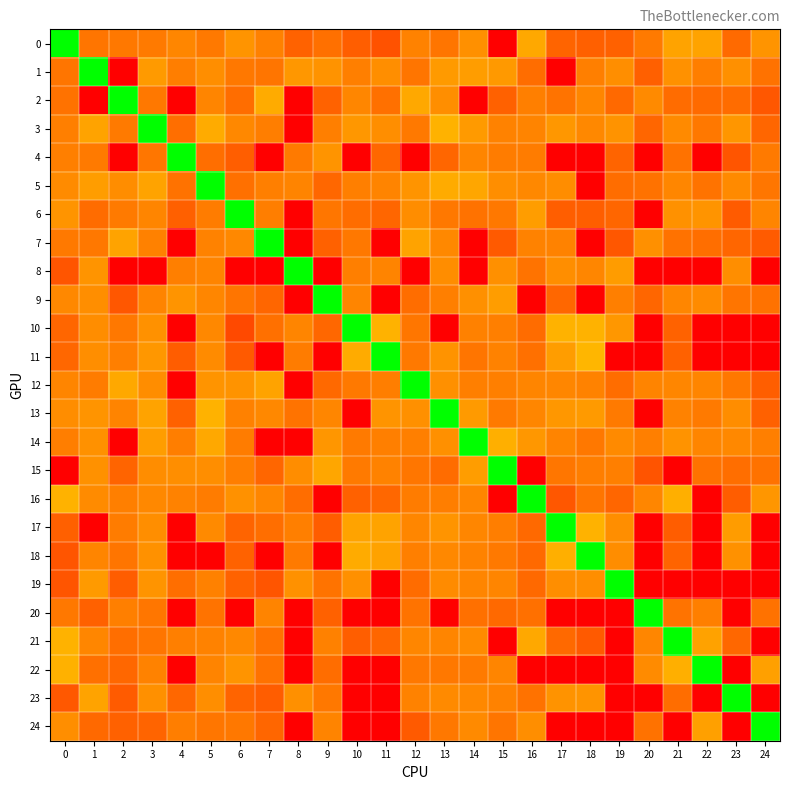

Reading right to left, list all the values displayed in this chart.

0: 24=-64.0	23=-75.6	22=-60.0	21=-60.0	20=-71.3	19=-78.0	18=-78.4	17=-77.3	16=-59.0	15=-105.0	14=-65.3	13=-72.8	12=-69.0	11=-82.3	10=-78.8	9=-74.1	8=-77.9	7=-69.6	6=-64.1	5=-71.7	4=-68.0	3=-71.0	2=-72.0	1=-73.0	0=0.0
1: 24=-73.6	23=-65.4	22=-70.2	21=-65.0	20=-78.7	19=-65.7	18=-69.9	17=-105.0	16=-74.7	15=-63.0	14=-61.8	13=-62.5	12=-72.8	11=-66.0	10=-69.9	9=-64.8	8=-63.5	7=-72.8	6=-71.8	5=-65.8	4=-70.5	3=-62.5	2=-105.0	1=0.0	0=-73.0
2: 24=-80.8	23=-75.3	22=-75.5	21=-75.2	20=-66.9	19=-76.2	18=-68.0	17=-73.3	16=-70.0	15=-78.2	14=-105.0	13=-66.0	12=-58.9	11=-74.0	10=-68.0	9=-77.7	8=-105.0	7=-58.0	6=-75.0	5=-68.1	4=-105.0	3=-72.0	2=0.0	1=-105.0	0=-73.6
3: 24=-76.9	23=-64.0	22=-72.0	21=-67.2	20=-77.0	19=-64.5	18=-67.4	17=-63.5	16=-68.7	15=-69.1	14=-62.7	13=-56.1	12=-71.4	11=-66.0	10=-63.5	9=-69.9	8=-105.0	7=-70.3	6=-67.7	5=-58.0	4=-74.3	3=0.0	2=-71.0	1=-60.0	0=-70.0
4: 24=-71.3	23=-81.6	22=-105.0	21=-73.8	20=-105.0	19=-77.5	18=-105.0	17=-105.0	16=-70.7	15=-70.6	14=-68.1	13=-77.0	12=-105.0	11=-76.6	10=-105.0	9=-64.0	8=-71.0	7=-105.0	6=-79.1	5=-74.4	4=0.0	3=-72.5	2=-105.0	1=-71.2	0=-70.0
5: 24=-72.3	23=-67.0	22=-73.1	21=-68.0	20=-73.5	19=-74.7	18=-105.0	17=-66.0	16=-67.7	15=-66.0	14=-59.3	13=-58.0	12=-64.3	11=-68.7	10=-70.0	9=-76.4	8=-68.5	7=-70.0	6=-74.0	5=0.0	4=-73.7	3=-60.0	2=-66.1	1=-61.9	0=-66.6
6: 24=-68.2	23=-79.7	22=-64.0	21=-64.9	20=-105.0	19=-76.9	18=-79.0	17=-78.9	16=-61.8	15=-72.0	14=-73.6	13=-72.1	12=-66.1	11=-77.0	10=-74.9	9=-72.3	8=-105.0	7=-70.5	6=0.0	5=-70.8	4=-78.4	3=-68.2	2=-71.0	1=-75.1	0=-64.1
7: 24=-79.7	23=-76.8	22=-74.5	21=-73.6	20=-65.3	19=-81.0	18=-105.0	17=-69.0	16=-69.3	15=-80.0	14=-105.0	13=-67.3	12=-60.0	11=-105.0	10=-72.0	9=-78.1	8=-105.0	7=0.0	6=-67.5	5=-69.0	4=-105.0	3=-69.3	2=-60.0	1=-72.0	0=-71.5
8: 24=-105.0	23=-66.0	22=-105.0	21=-105.0	20=-105.0	19=-62.0	18=-68.0	17=-66.0	16=-73.1	15=-65.5	14=-105.0	13=-66.1	12=-105.0	11=-68.5	10=-69.9	9=-105.0	8=0.0	7=-105.0	6=-105.0	5=-68.9	4=-70.1	3=-105.0	2=-105.0	1=-64.2	0=-81.3
9: 24=-73.8	23=-72.9	22=-66.9	21=-67.7	20=-77.0	19=-70.0	18=-105.0	17=-76.6	16=-105.0	15=-61.7	14=-65.6	13=-70.0	12=-74.7	11=-105.0	10=-68.4	9=0.0	8=-105.0	7=-76.7	6=-72.6	5=-67.7	4=-64.0	3=-68.7	2=-81.1	1=-65.8	0=-67.5
10: 24=-105.0	23=-105.0	22=-105.0	21=-77.6	20=-105.0	19=-63.4	18=-56.0	17=-56.0	16=-75.4	15=-70.0	14=-69.3	13=-105.0	12=-72.4	11=-56.0	10=0.0	9=-76.3	8=-68.2	7=-74.0	6=-84.6	5=-67.3	4=-105.0	3=-65.1	2=-71.8	1=-66.3	0=-76.8
11: 24=-105.0	23=-105.0	22=-105.0	21=-78.3	20=-105.0	19=-105.0	18=-54.9	17=-61.9	16=-74.1	15=-69.0	14=-73.0	13=-64.4	12=-71.6	11=0.0	10=-58.0	9=-105.0	8=-70.8	7=-105.0	6=-80.0	5=-66.6	4=-79.4	3=-63.3	2=-70.0	1=-66.0	0=-76.3
12: 24=-78.9	23=-72.0	22=-68.4	21=-68.0	20=-68.6	19=-75.0	18=-69.2	17=-68.1	16=-68.1	15=-70.0	14=-69.7	13=-65.3	12=0.0	11=-70.4	10=-71.4	9=-76.1	8=-105.0	7=-60.0	6=-64.6	5=-64.4	4=-105.0	3=-66.4	2=-58.7	1=-70.9	0=-68.3
13: 24=-78.2	23=-66.2	22=-71.3	21=-69.1	20=-105.0	19=-71.2	18=-62.6	17=-63.5	16=-68.0	15=-71.4	14=-62.6	13=0.0	12=-65.3	11=-64.0	10=-105.0	9=-68.0	8=-73.0	7=-67.3	6=-69.5	5=-56.0	4=-78.0	3=-60.0	2=-68.6	1=-64.2	0=-66.0
14: 24=-70.0	23=-67.3	22=-68.4	21=-64.5	20=-69.9	19=-67.2	18=-72.0	17=-68.7	16=-63.4	15=-56.7	14=0.0	13=-65.4	12=-69.7	11=-70.0	10=-71.0	9=-63.7	8=-105.0	7=-105.0	6=-70.8	5=-58.7	4=-70.1	3=-61.7	2=-105.0	1=-65.1	0=-70.3
15: 24=-73.8	23=-74.4	22=-73.4	21=-105.0	20=-81.9	19=-69.8	18=-70.2	17=-72.3	16=-105.0	15=0.0	14=-61.8	13=-75.3	12=-72.3	11=-69.0	10=-71.3	9=-59.1	8=-66.4	7=-76.8	6=-70.5	5=-65.9	4=-66.0	3=-66.1	2=-77.2	1=-65.0	0=-105.0
16: 24=-63.9	23=-79.3	22=-105.0	21=-56.9	20=-68.0	19=-76.9	18=-73.0	17=-81.0	16=0.0	15=-105.0	14=-68.0	13=-70.5	12=-70.8	11=-76.3	10=-78.3	9=-105.0	8=-74.9	7=-67.7	6=-65.1	5=-70.6	4=-69.2	3=-67.3	2=-69.9	1=-66.8	0=-56.0
17: 24=-105.0	23=-62.3	22=-105.0	21=-79.2	20=-105.0	19=-66.0	18=-56.0	17=0.0	16=-75.9	15=-70.3	14=-68.0	13=-64.0	12=-68.0	11=-60.1	10=-60.0	9=-79.4	8=-70.0	7=-74.5	6=-77.4	5=-67.0	4=-105.0	3=-65.7	2=-70.6	1=-105.0	0=-78.4
18: 24=-105.0	23=-64.9	22=-105.0	21=-77.2	20=-105.0	19=-66.3	18=0.0	17=-57.0	16=-76.0	15=-71.4	14=-69.0	13=-67.3	12=-70.0	11=-60.3	10=-58.0	9=-105.0	8=-71.0	7=-105.0	6=-77.9	5=-105.0	4=-105.0	3=-65.0	2=-73.0	1=-68.2	0=-81.3
19: 24=-105.0	23=-105.0	22=-105.0	21=-105.0	20=-105.0	19=0.0	18=-66.0	17=-66.0	16=-76.3	15=-68.2	14=-68.1	13=-66.6	12=-75.5	11=-105.0	10=-65.3	9=-73.3	8=-65.1	7=-81.5	6=-77.8	5=-69.6	4=-74.6	3=-64.2	2=-79.5	1=-62.6	0=-81.3
20: 24=-73.8	23=-105.0	22=-70.1	21=-73.2	20=0.0	19=-105.0	18=-105.0	17=-105.0	16=-74.0	15=-76.1	14=-73.9	13=-105.0	12=-73.3	11=-105.0	10=-105.0	9=-78.1	8=-105.0	7=-68.7	6=-105.0	5=-73.2	4=-105.0	3=-72.3	2=-69.9	1=-78.0	0=-71.9
21: 24=-105.0	23=-76.5	22=-60.5	21=0.0	20=-67.8	19=-105.0	18=-80.2	17=-76.0	16=-58.9	15=-105.0	14=-66.5	13=-68.1	12=-68.0	11=-76.9	10=-79.1	9=-69.6	8=-105.0	7=-73.5	6=-67.6	5=-68.9	4=-70.0	3=-72.9	2=-74.3	1=-68.0	0=-56.0
22: 24=-60.8	23=-105.0	22=0.0	21=-57.0	20=-66.7	19=-105.0	18=-105.0	17=-105.0	16=-105.0	15=-68.2	14=-71.2	13=-72.1	12=-71.8	11=-105.0	10=-105.0	9=-74.7	8=-105.0	7=-73.8	6=-64.3	5=-68.7	4=-105.0	3=-69.0	2=-76.4	1=-74.1	0=-56.2
23: 24=-105.0	23=0.0	22=-105.0	21=-74.8	20=-105.0	19=-105.0	18=-64.4	17=-64.6	16=-73.5	15=-69.3	14=-67.7	13=-67.1	12=-69.0	11=-105.0	10=-105.0	9=-71.9	8=-65.6	7=-79.5	6=-77.2	5=-66.0	4=-76.3	3=-65.4	2=-79.6	1=-60.3	0=-80.6
24: 24=0.0	23=-105.0	22=-60.9	21=-105.0	20=-73.8	19=-105.0	18=-105.0	17=-105.0	16=-65.7	15=-72.8	14=-67.1	13=-72.0	12=-80.0	11=-105.0	10=-105.0	9=-68.7	8=-105.0	7=-77.0	6=-71.8	5=-72.3	4=-70.4	3=-77.3	2=-78.2	1=-75.9	0=-66.0